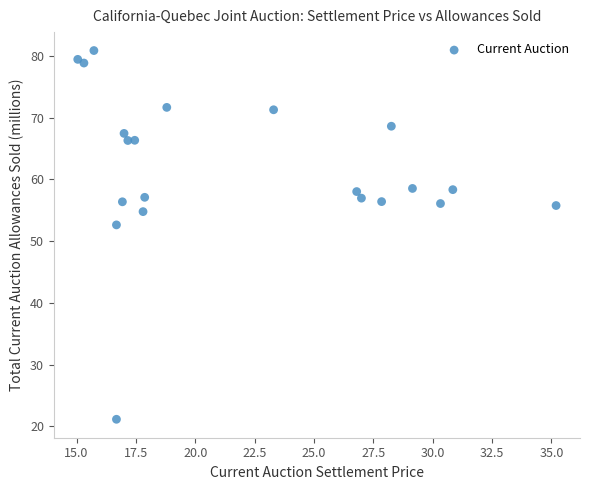

What is the range of X values (max minus min)?

20.2